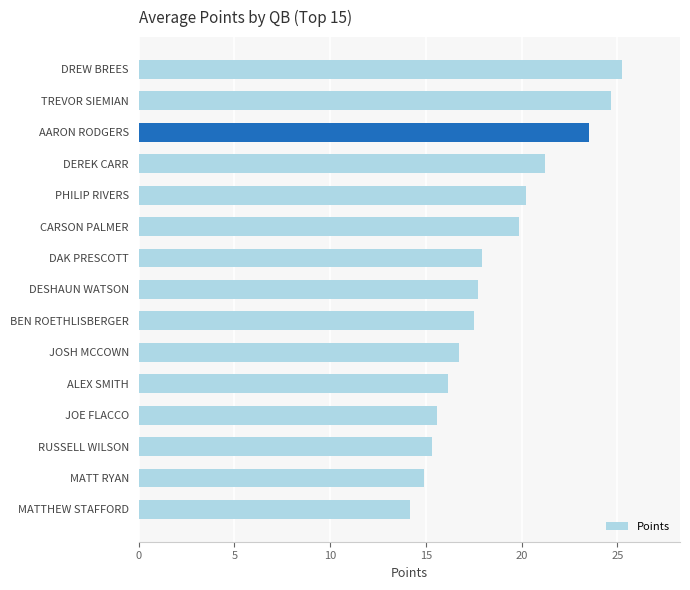

What is the difference between the maximum and minimum values?

11.1